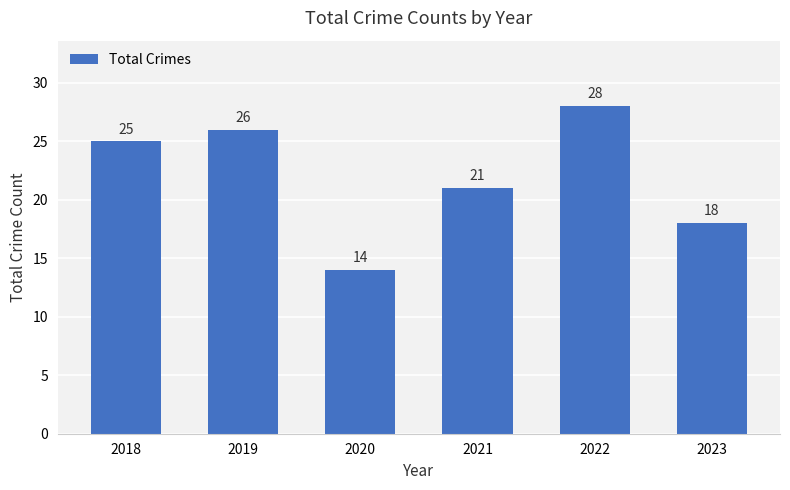

What is the smallest value displayed?

14